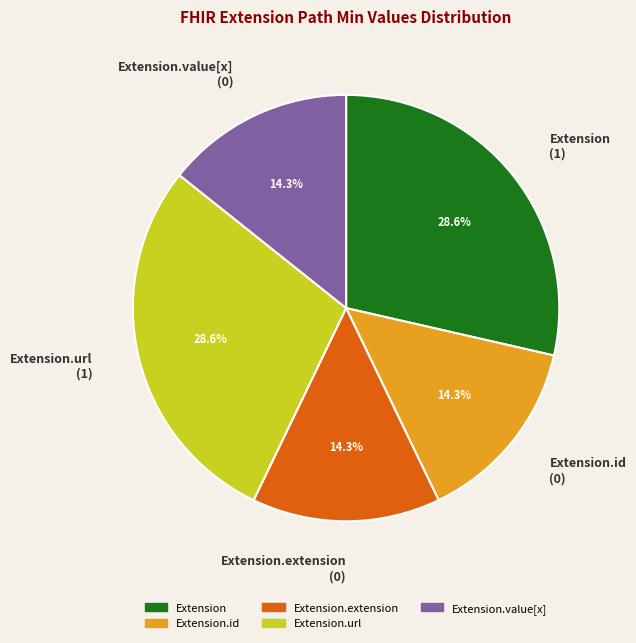

What percentage do Extension.value[x] (0) and Extension.id (0) together represent?

28.6%